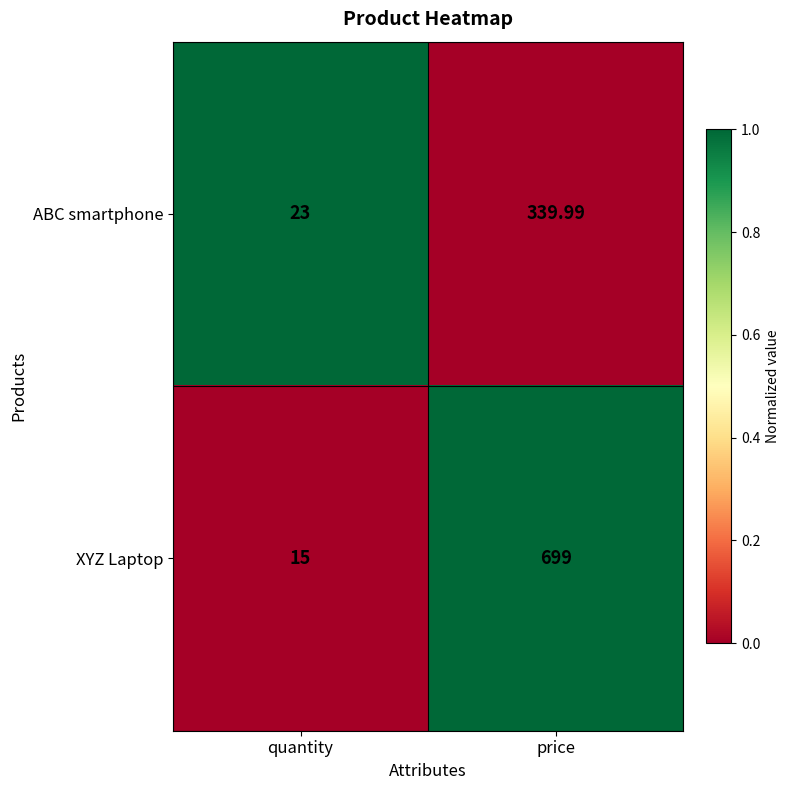

Which category has the highest value in the ABC smartphone series?

price